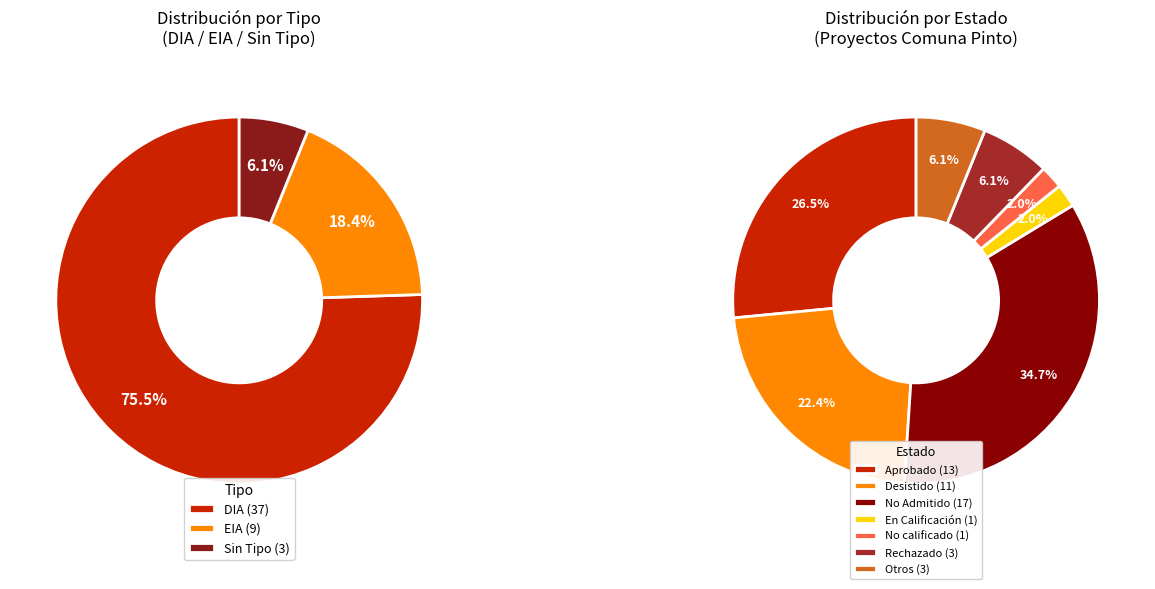

What is the change in value from EIA to ?

-6